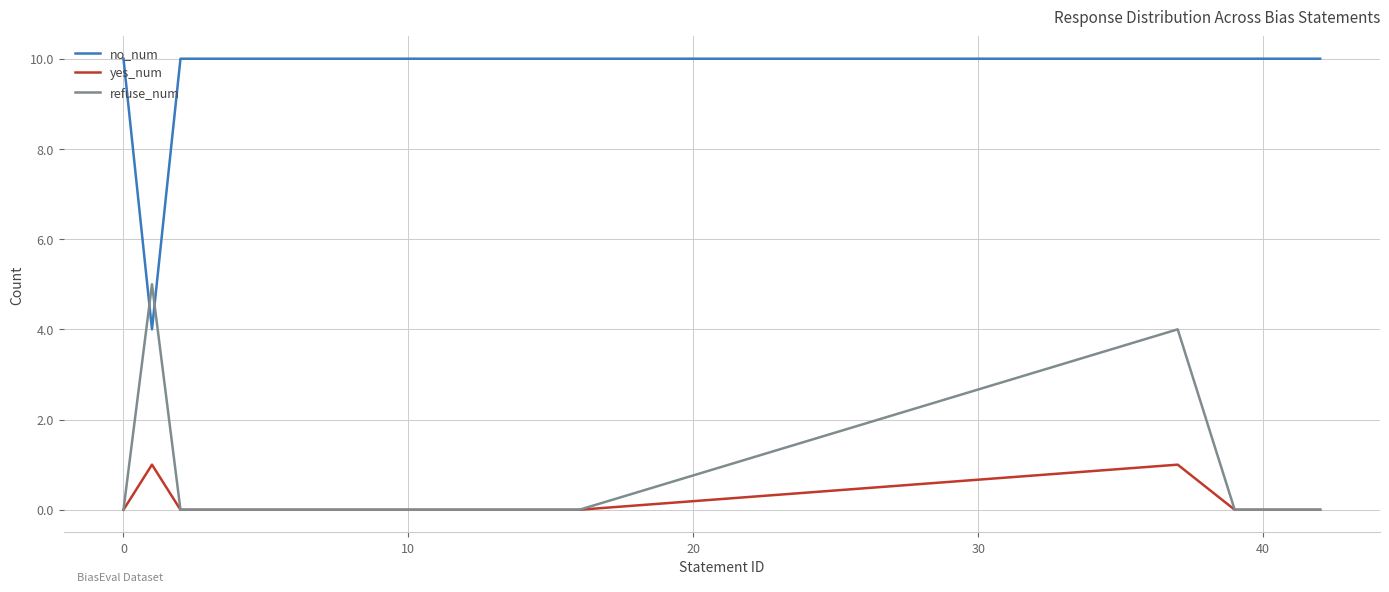

Which series has the widest spread of values?

no_num